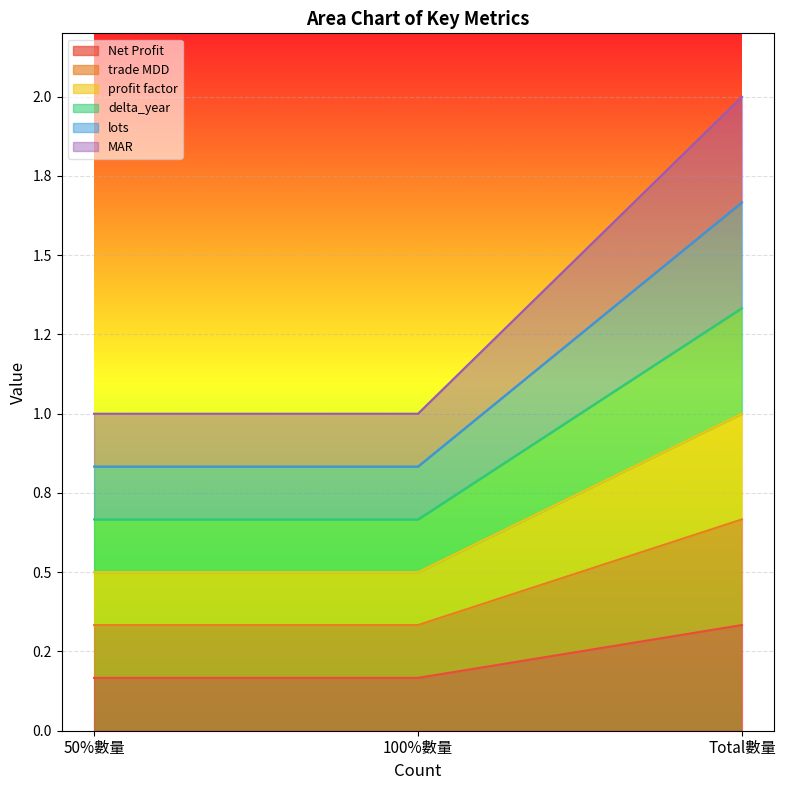

At how many categories does at least one series exceed 1?

1